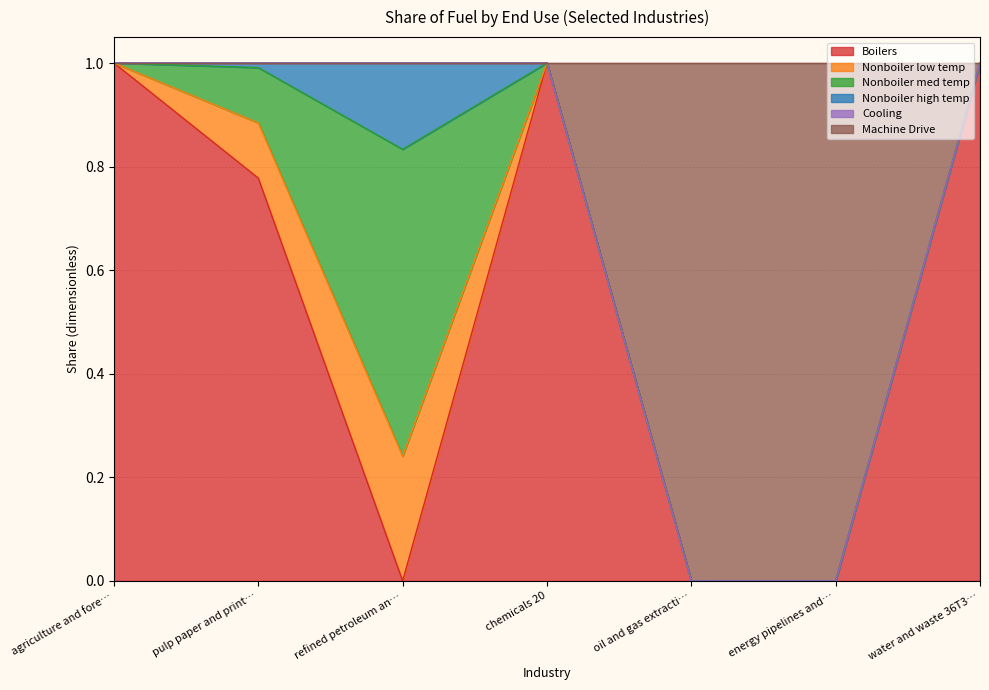

What are all the series names shown in the legend?

Boilers, Nonboiler low temp, Nonboiler med temp, Nonboiler high temp, Cooling, Machine Drive